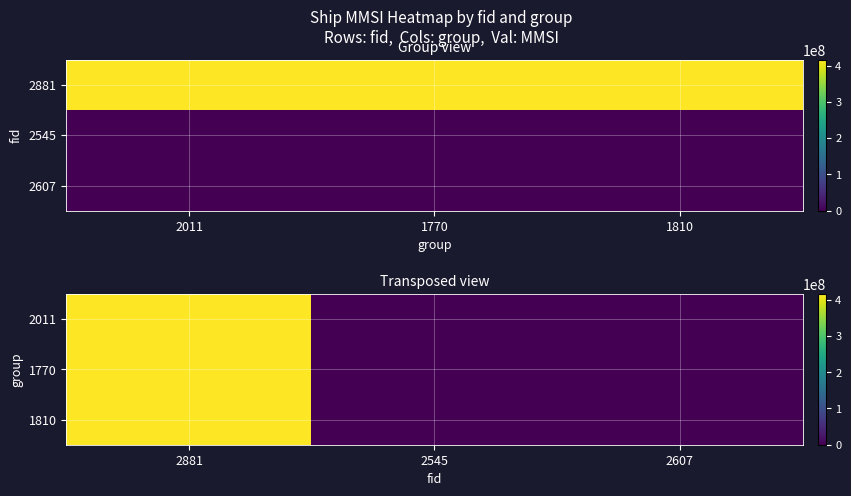

How many distinct data groups are displayed?

3